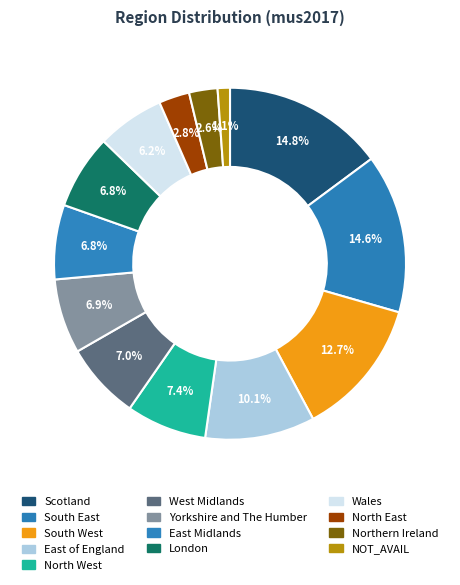

How many slices are in this pie chart?

13